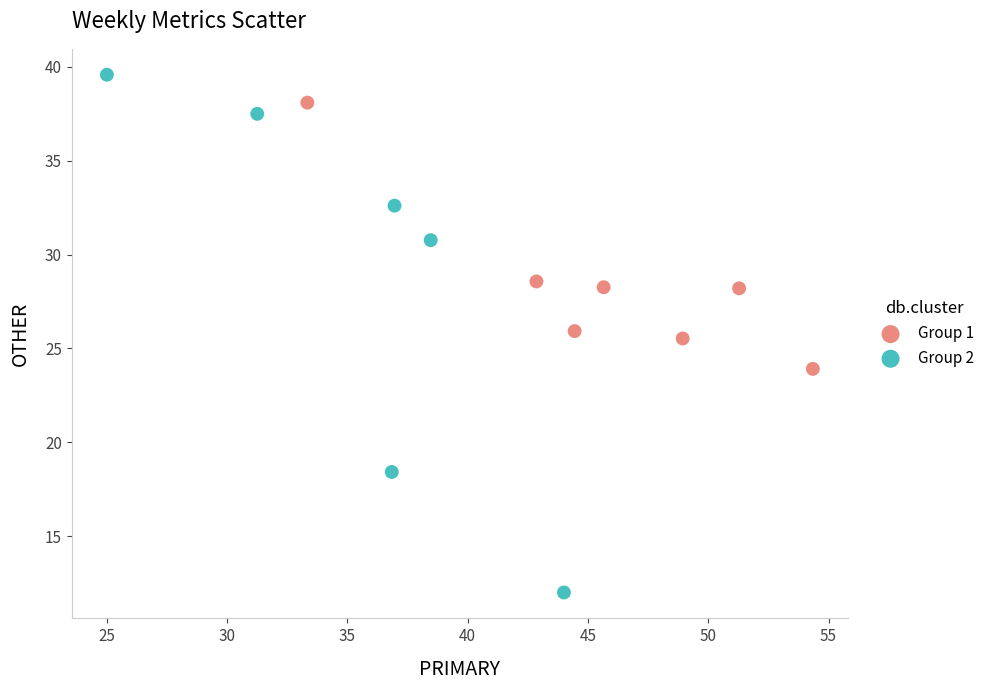

Which series reaches the minimum Y coordinate?

Group 2